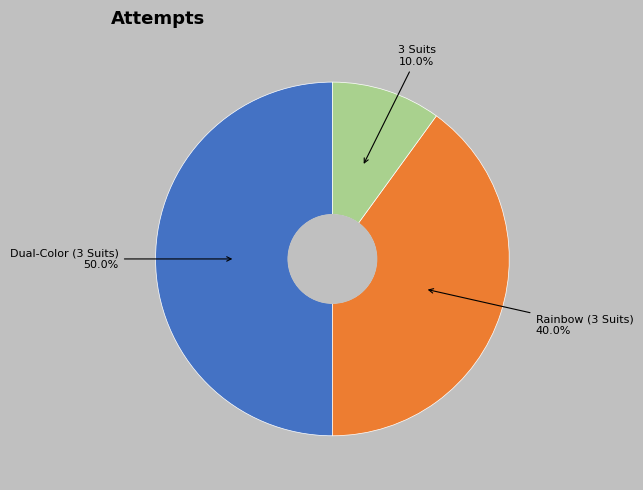

True or false: Rainbow (3 Suits) accounts for 40% of the total.

True